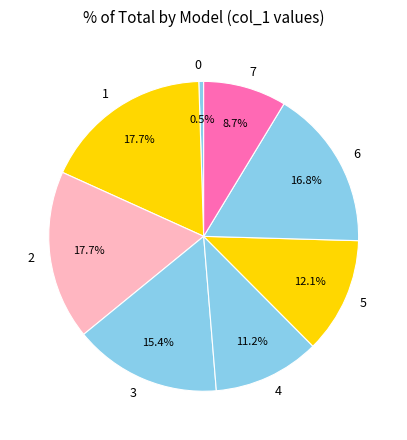

What percentage is the 3 slice, to the nearest percent?

15%